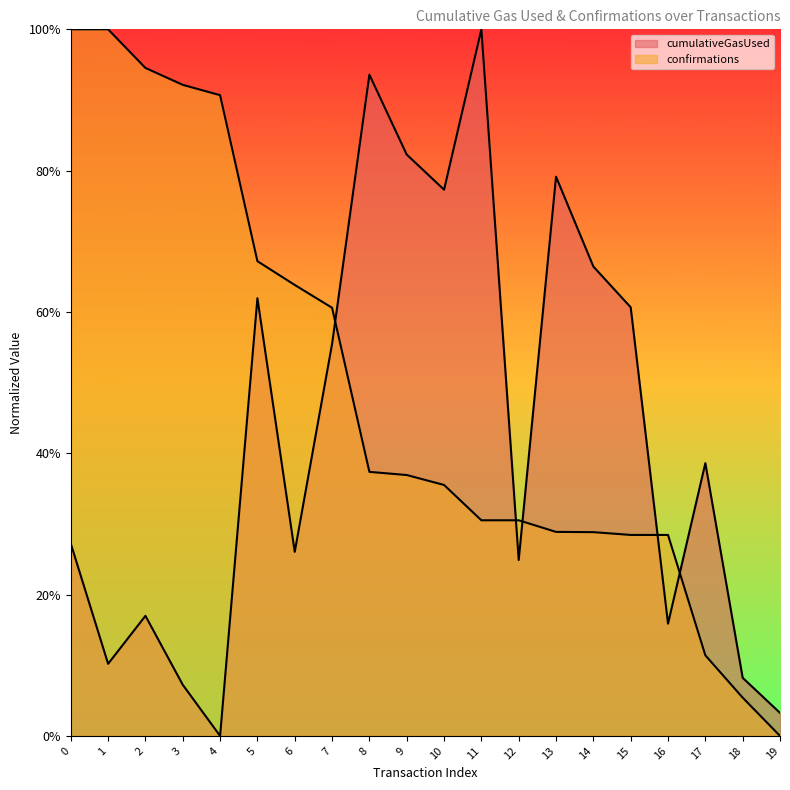

What is the spread (max minus min) of values at 17?

0.3